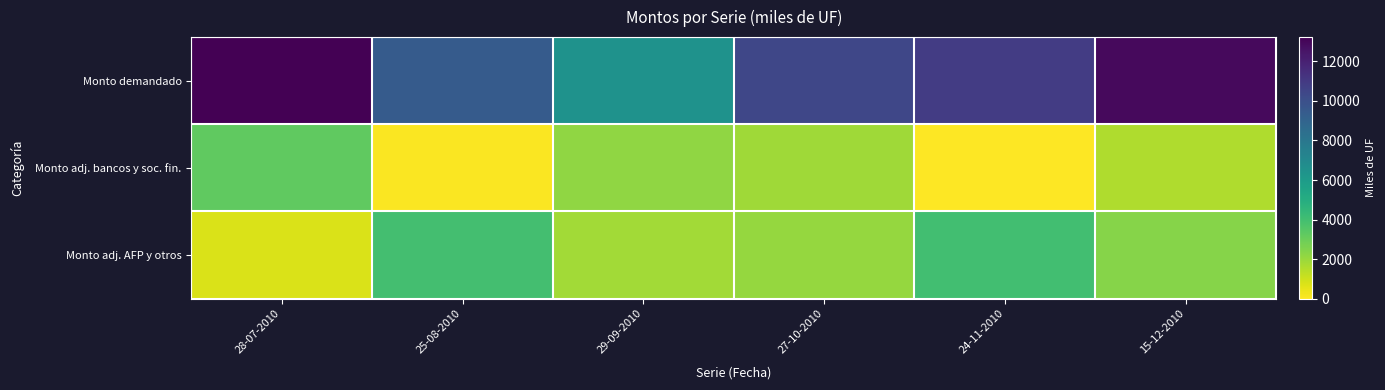

How many data points does each series have?

6